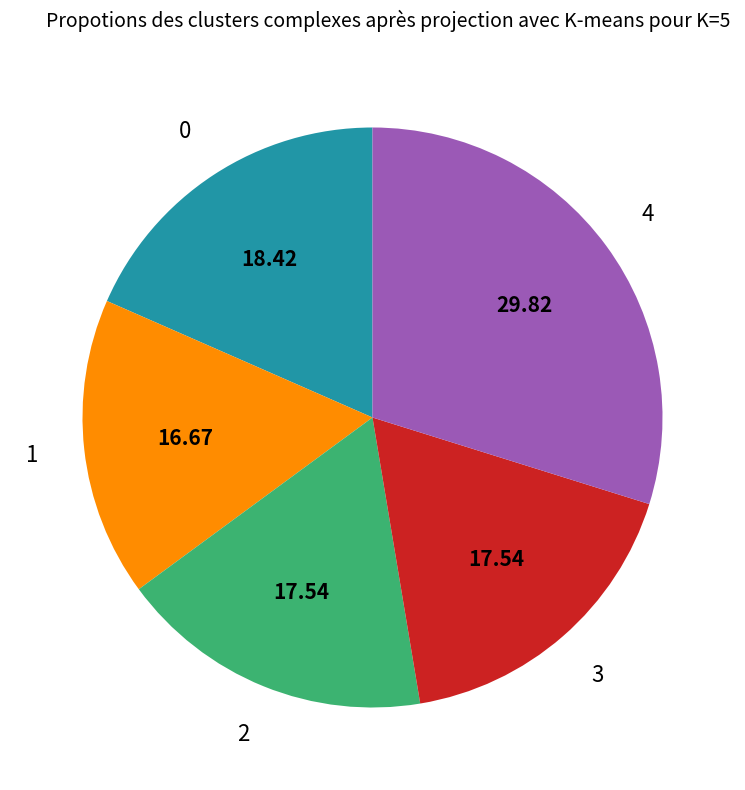

Does any single category account for the majority?

No